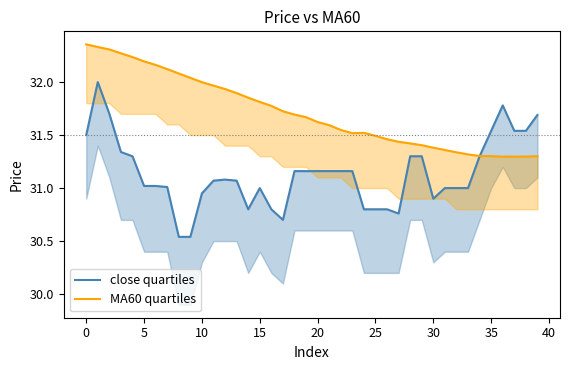

Reading left to right, list all the values displayed in this chart.

close quartiles: 31.5	32.0	31.7	31.3	31.3	31.0	31.0	31.0	30.5	30.5	30.9	31.1	31.1	31.1	30.8	31.0	30.8	30.7	31.2	31.2	31.2	31.2	31.2	31.2	30.8	30.8	30.8	30.8	31.3	31.3	30.9	31.0	31.0	31.0	31.3	31.5	31.8	31.5	31.5	31.7
MA60 quartiles: 32.4	32.3	32.3	32.3	32.2	32.2	32.2	32.1	32.1	32.0	32.0	32.0	31.9	31.9	31.9	31.8	31.8	31.7	31.7	31.7	31.6	31.6	31.5	31.5	31.5	31.5	31.5	31.4	31.4	31.4	31.4	31.4	31.3	31.3	31.3	31.3	31.3	31.3	31.3	31.3